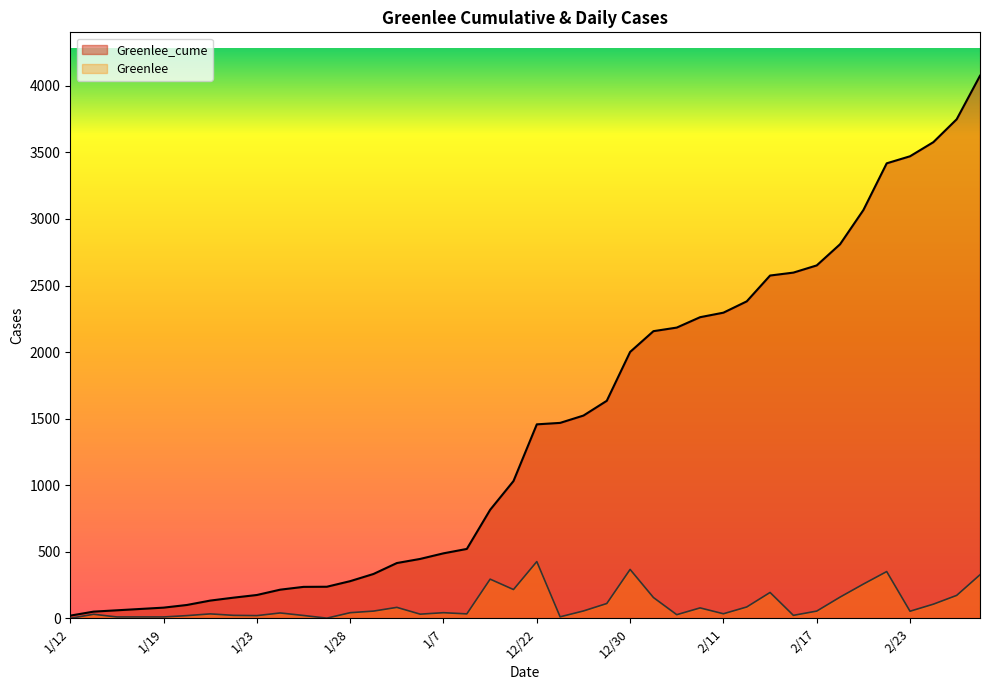

Which series has the widest spread of values?

Greenlee_cume